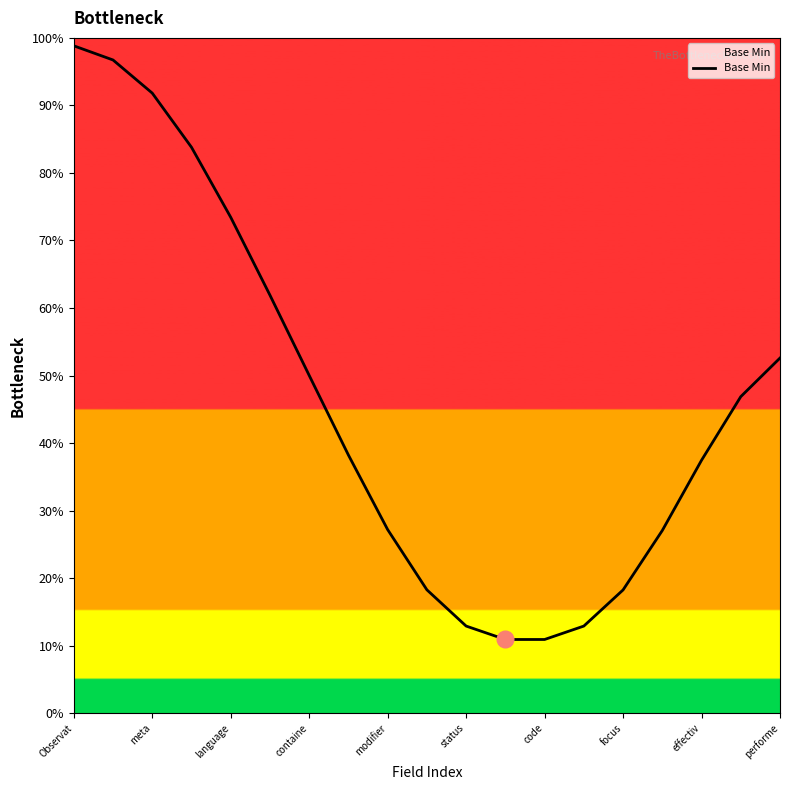

What is the greatest value displayed?

98.8